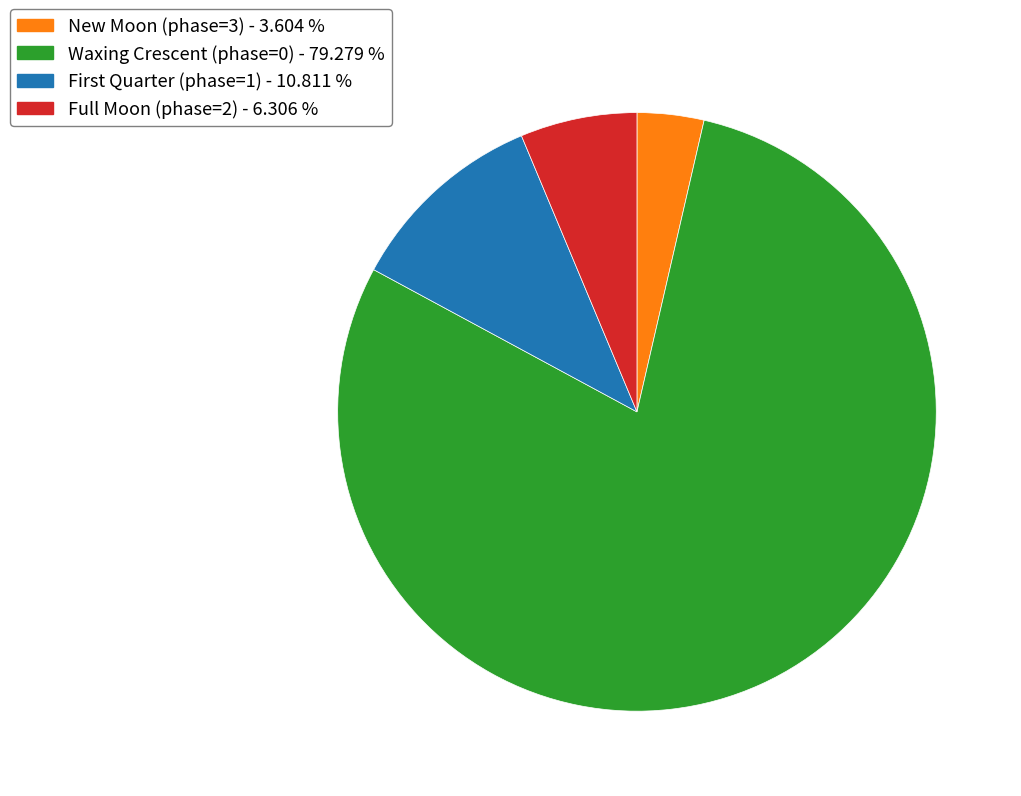

What is the largest slice in the pie chart?

Waxing Crescent (phase=0) - 79.279 %